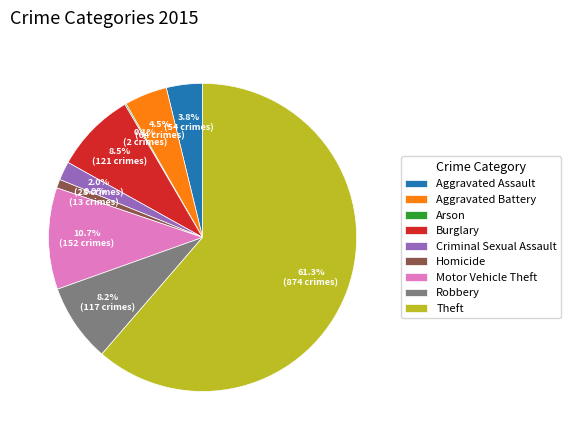

What portion of the pie excludes Aggravated Battery?

95.5%